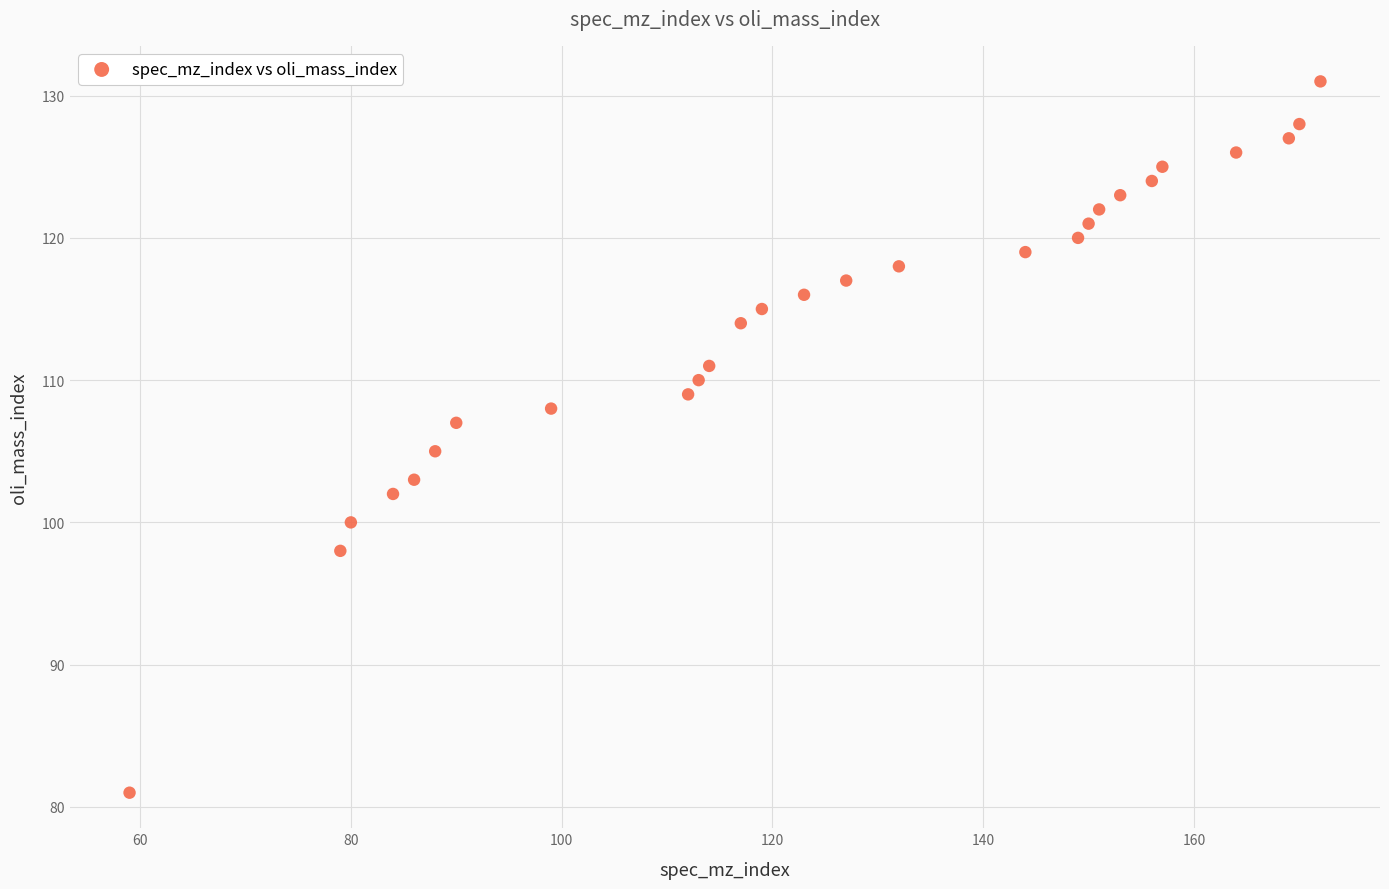

What is the range of X values (max minus min)?

113